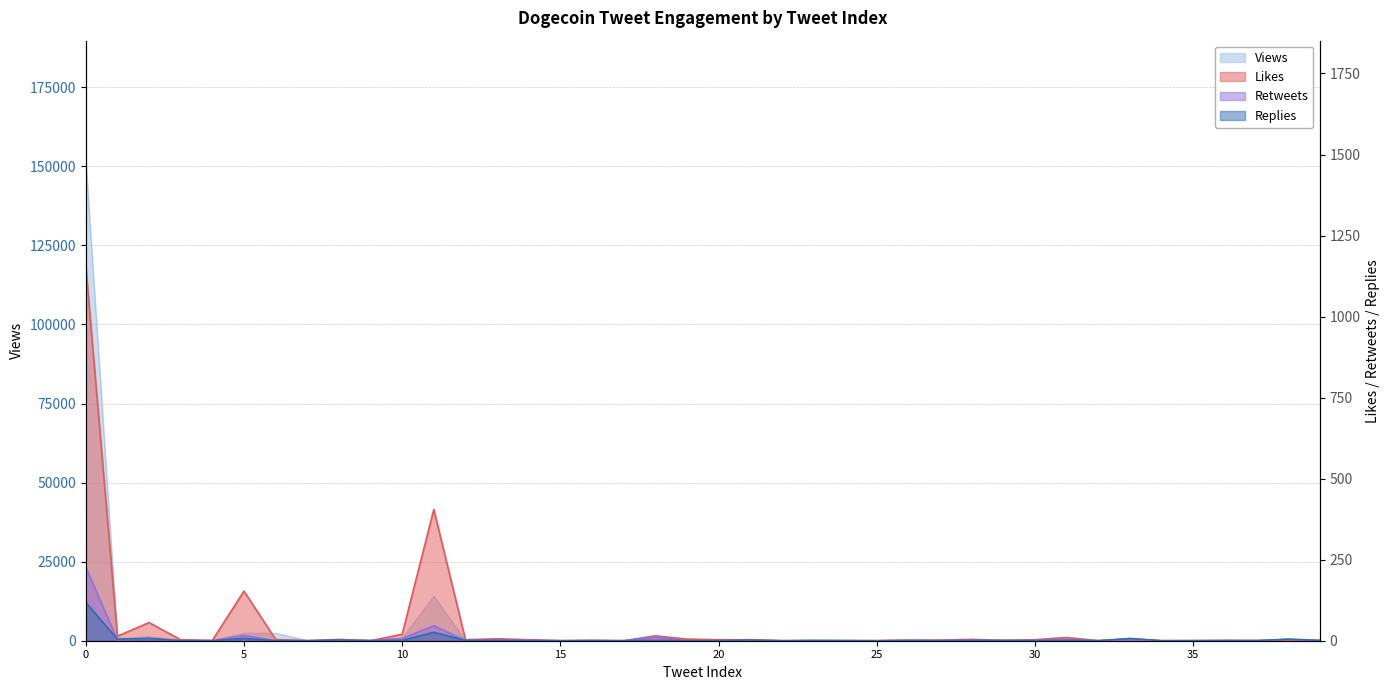

Which label corresponds to the smallest value in the chart?

7